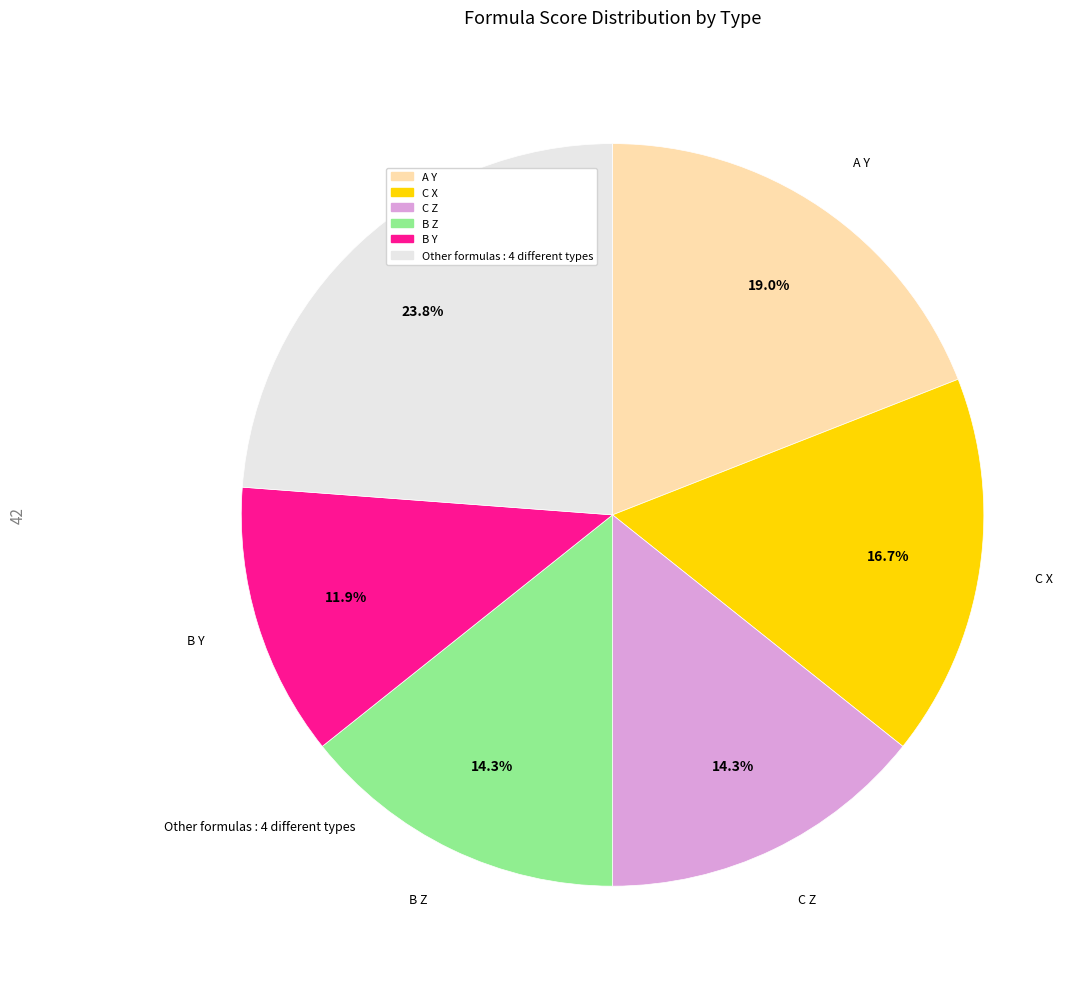

Is there a majority slice in this chart?

No